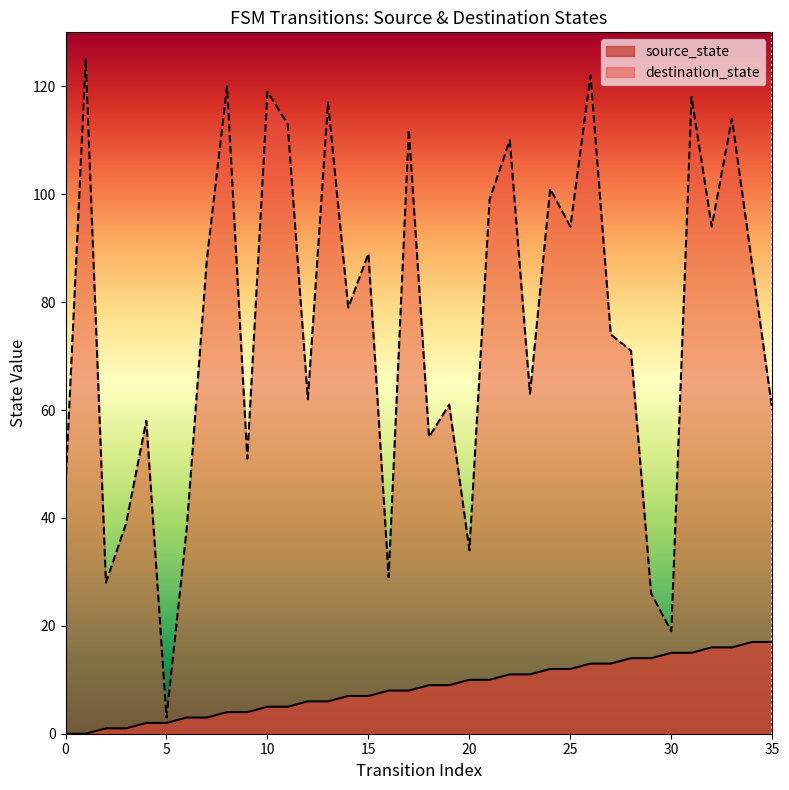

Reading left to right, extract all data points from this chart.

source_state: 0=0	1=0	2=1	3=1	4=2	5=2	6=3	7=3	8=4	9=4	10=5	11=5	12=6	13=6	14=7	15=7	16=8	17=8	18=9	19=9	20=10	21=10	22=11	23=11	24=12	25=12	26=13	27=13	28=14	29=14	30=15	31=15	32=16	33=16	34=17	35=17
destination_state: 0=46	1=125	2=28	3=39	4=58	5=3	6=38	7=88	8=120	9=51	10=119	11=113	12=62	13=117	14=79	15=89	16=29	17=112	18=55	19=61	20=34	21=99	22=110	23=63	24=101	25=94	26=122	27=74	28=71	29=26	30=19	31=118	32=94	33=114	34=87	35=60